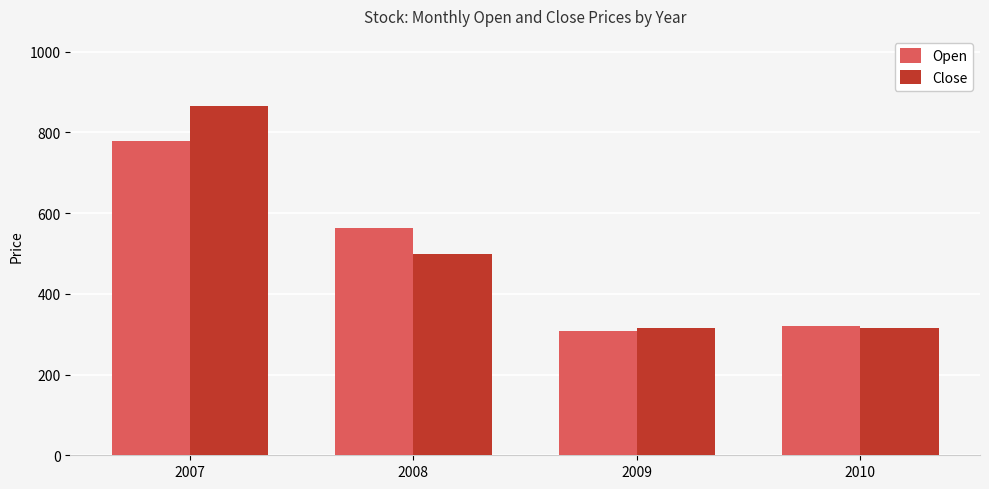

What is the approximate value of Close at 2008?

498.5